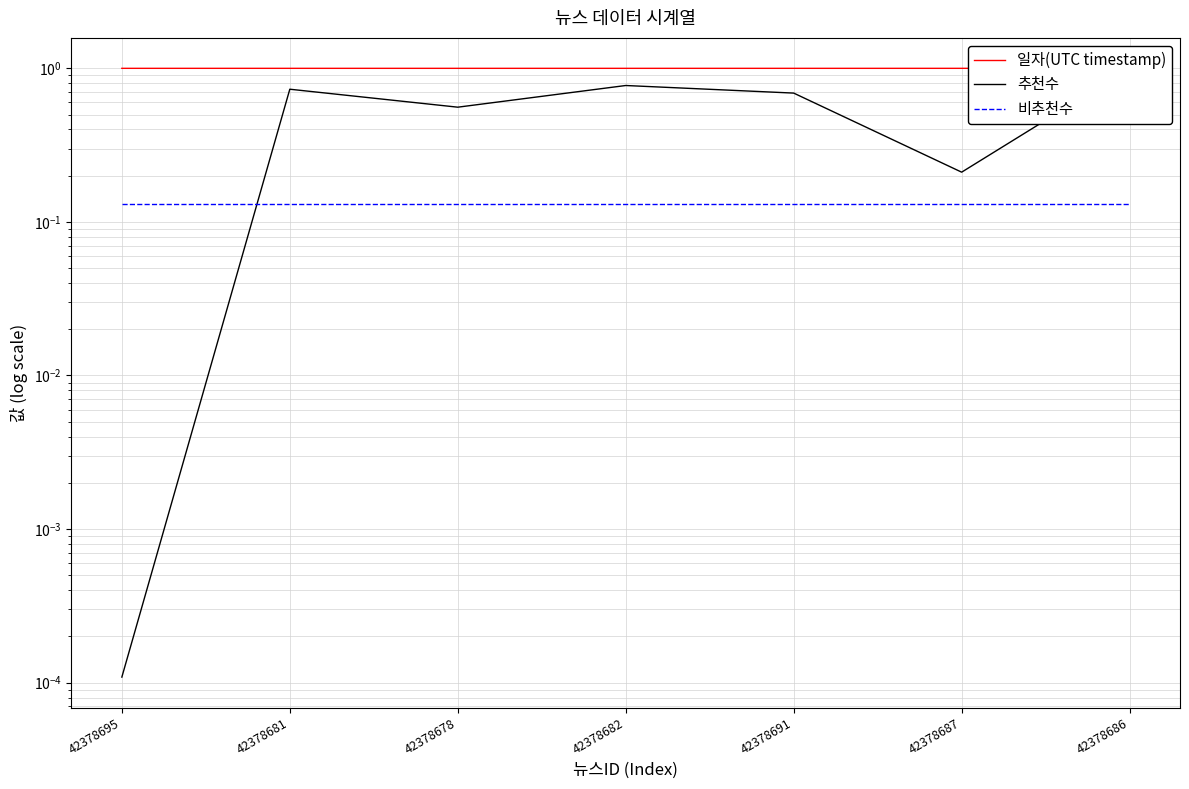

How many data points does each series have?

7